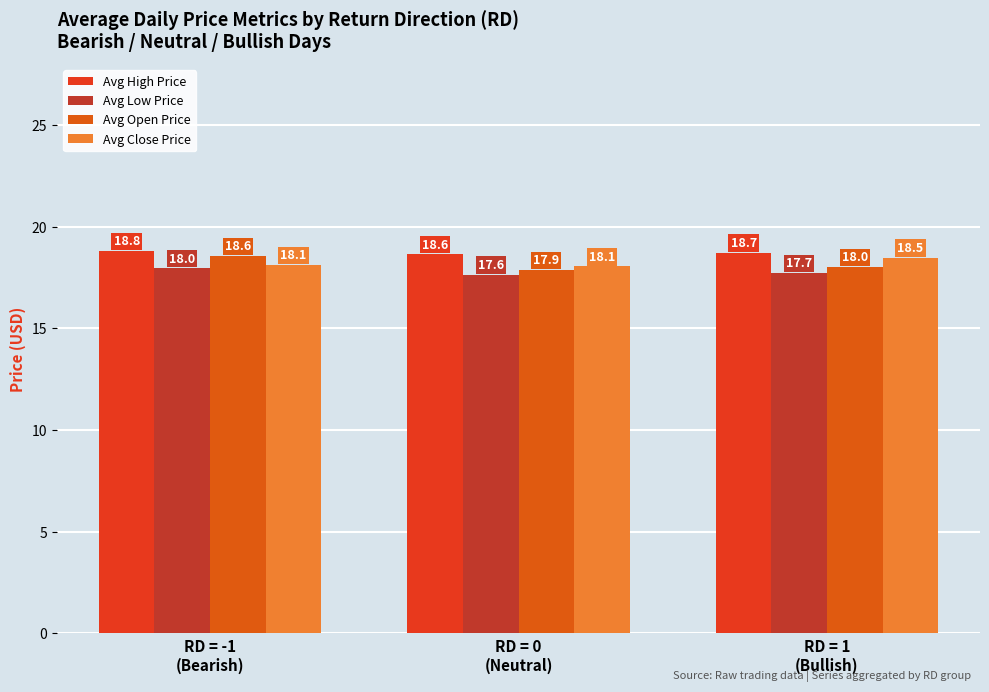

What is the sum of the Avg Close Price values at RD = 0
(Neutral) and RD = 1
(Bullish)?

36.5